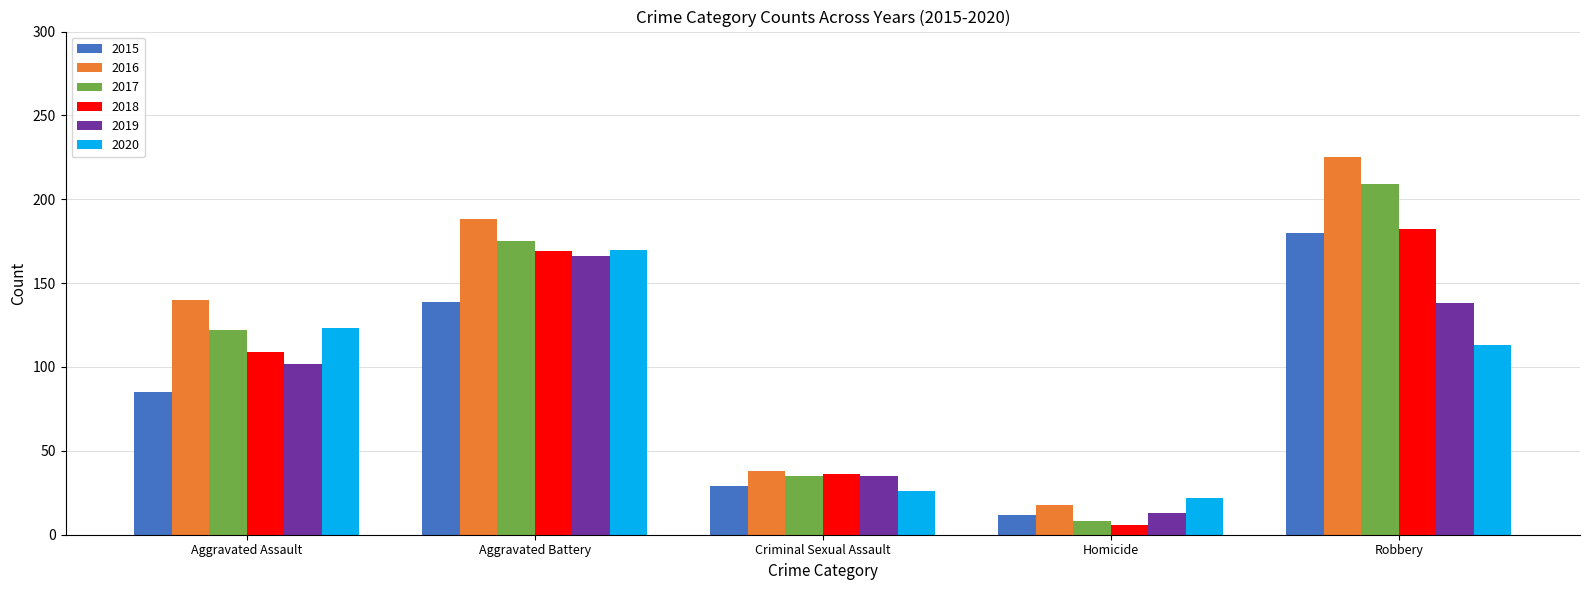

Which series has the largest range (max minus min)?

2016